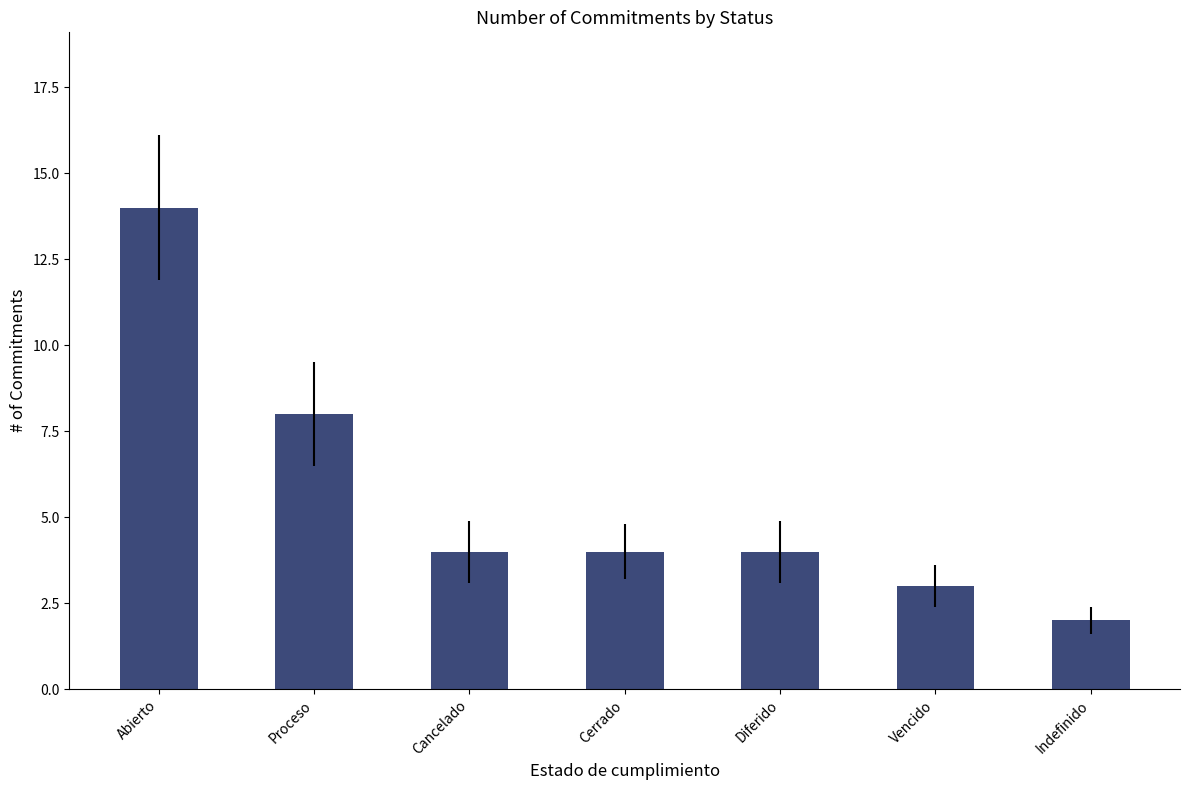

How many series are shown in this chart?

1